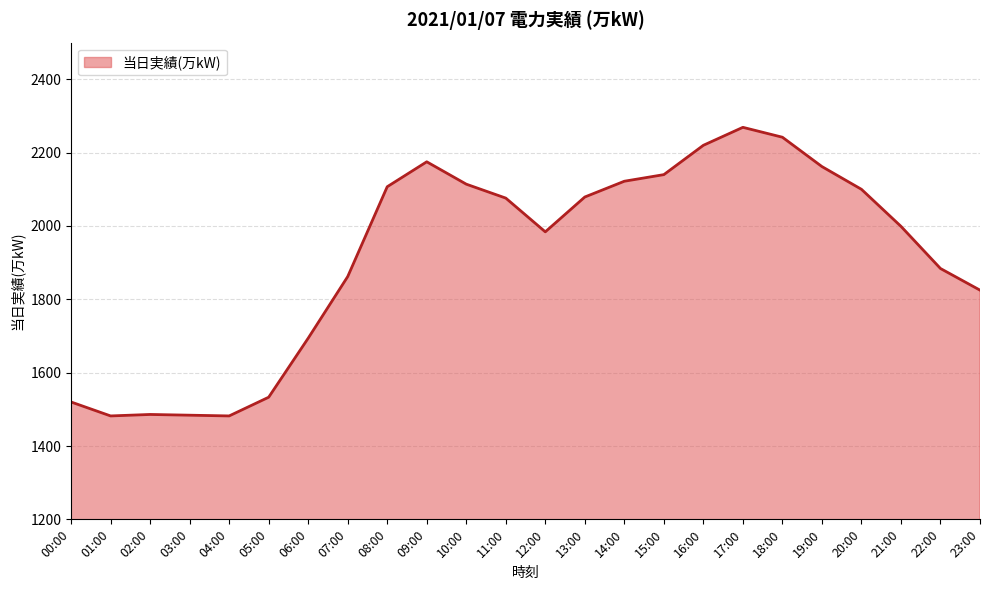

How many lines are shown in the chart?

1